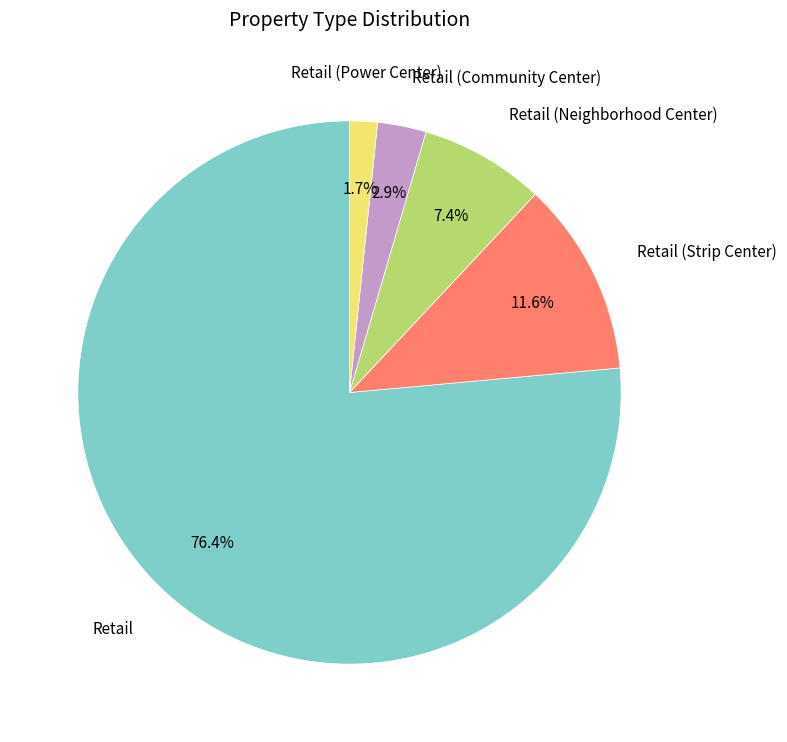

Does any single category account for the majority?

Yes